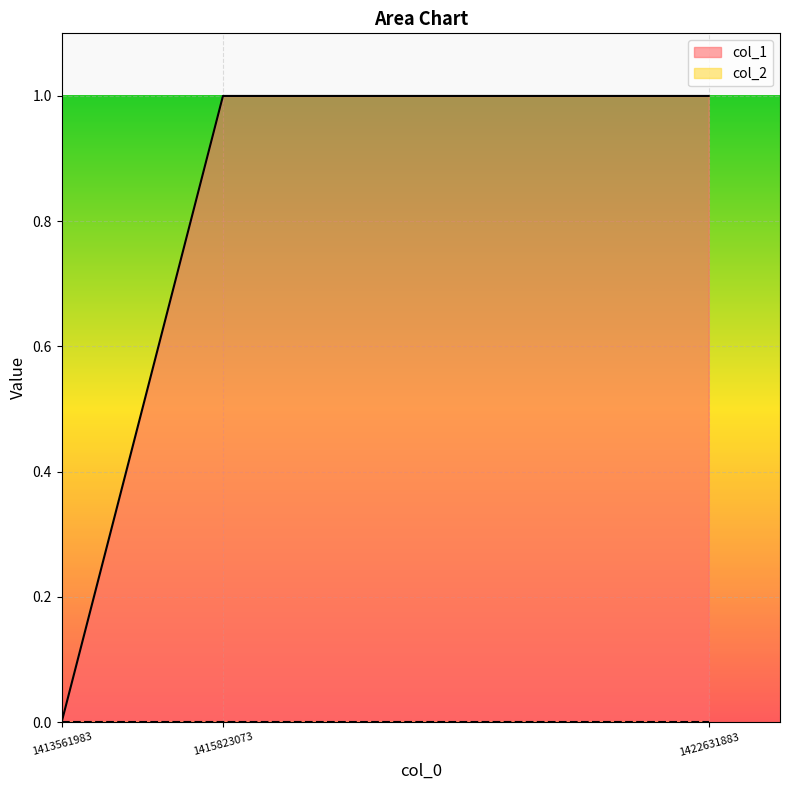

Reading left to right, what are all the values shown in this chart?

0	1	1